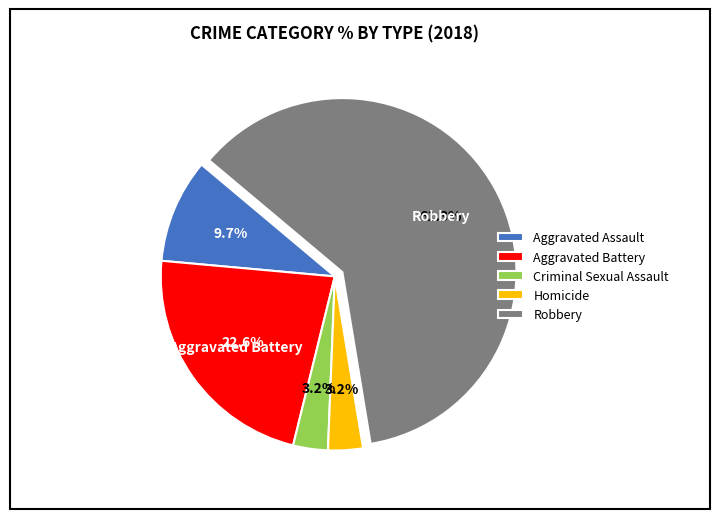

Count the number of slices in the pie.

5